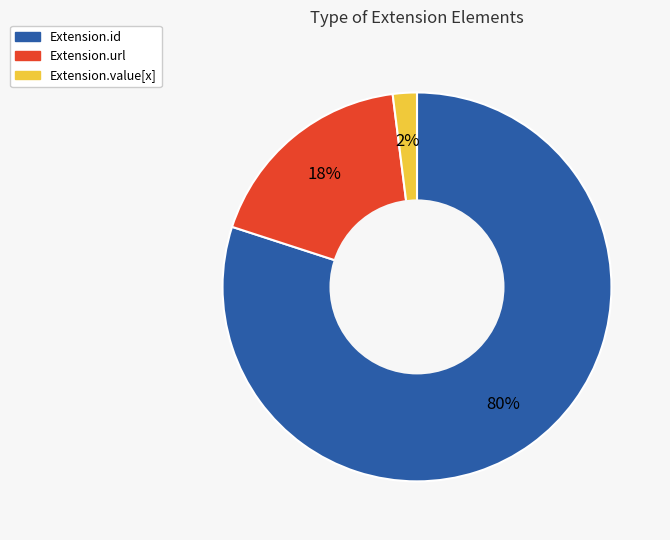

To the nearest percent, what is the average slice percentage?

33%